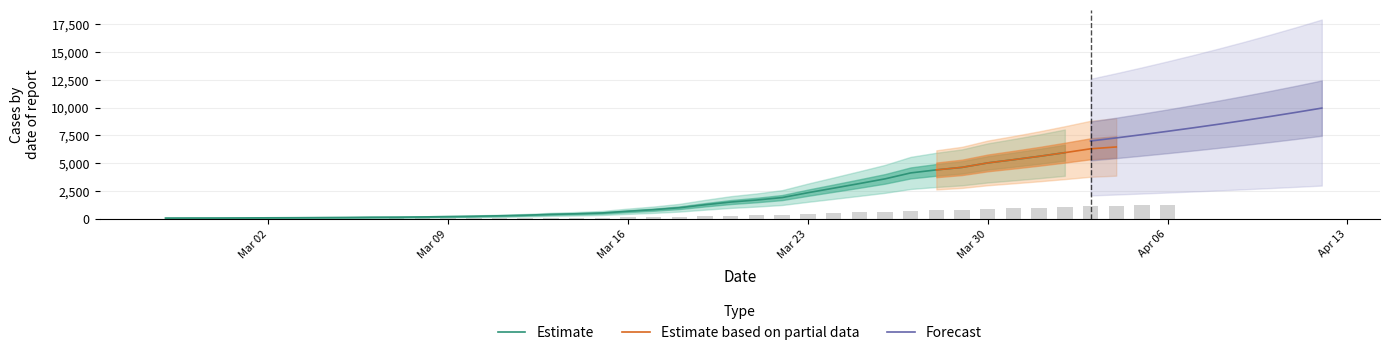

Rank the categories by value from highest to lowest.

2020-04-06, 2020-04-05, 2020-04-04, 2020-04-03, 2020-04-02, 2020-04-01, 2020-03-31, 2020-03-30, 2020-03-29, 2020-03-28, 2020-03-27, 2020-03-26, 2020-03-25, 2020-03-24, 2020-03-23, 2020-03-22, 2020-03-21, 2020-03-20, 2020-03-19, 2020-03-18, 2020-03-17, 2020-03-16, 2020-03-15, 2020-03-14, 2020-03-13, 2020-03-12, 2020-03-11, 2020-03-10, 2020-03-09, 2020-03-08, 2020-03-07, 2020-03-06, 2020-03-05, 2020-03-04, 2020-03-03, 2020-03-02, 2020-03-01, 2020-02-29, 2020-02-28, 2020-02-27